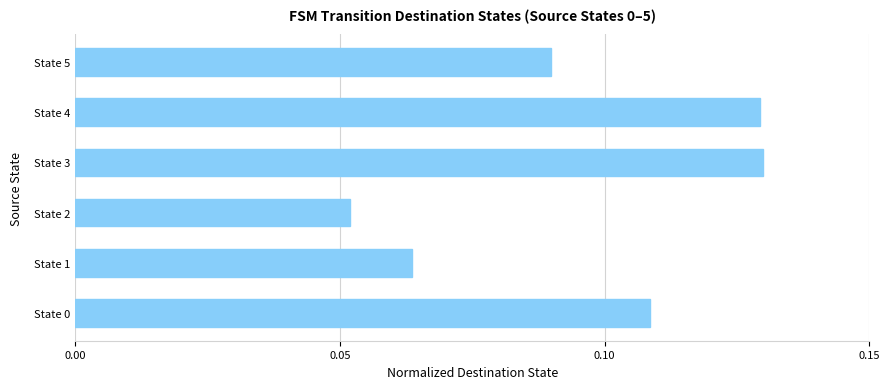

Which has a higher value, State 5 or State 0?

State 0